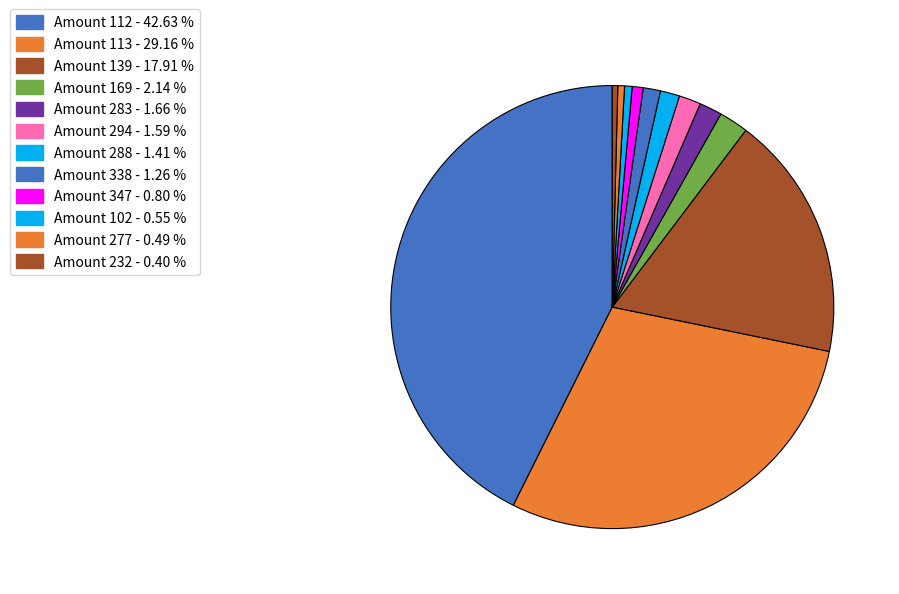

How many segments does this pie chart have?

12